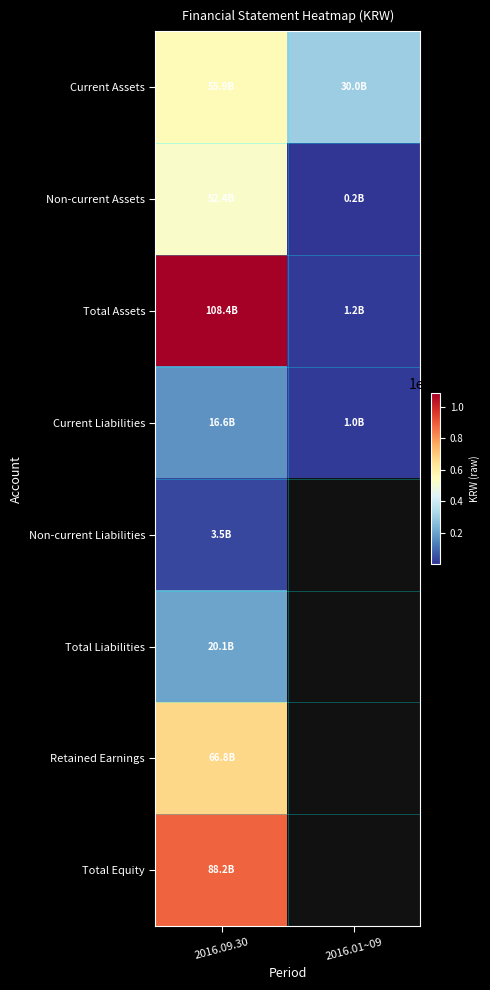

Is the value of Retained Earnings at 2016.01~09 greater than the value of Total Assets at 2016.01~09?

No